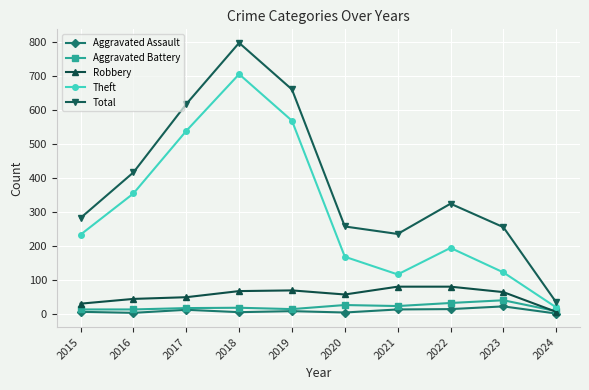

True or false: Robbery has a value of 98 at 2020.

False